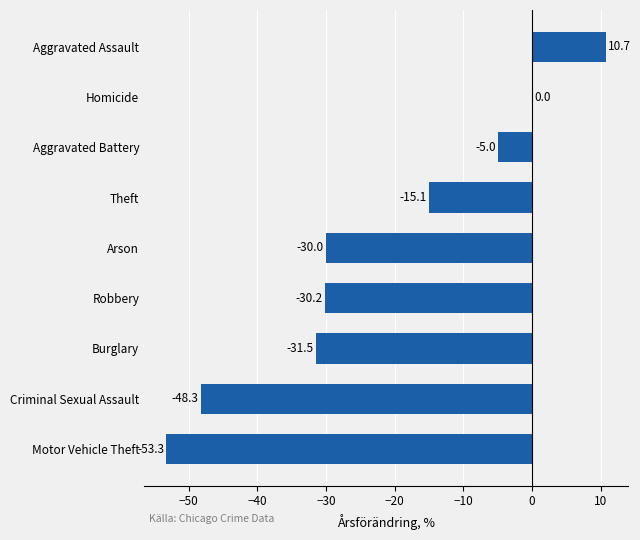

Which has a higher value, Aggravated Assault or Criminal Sexual Assault?

Aggravated Assault